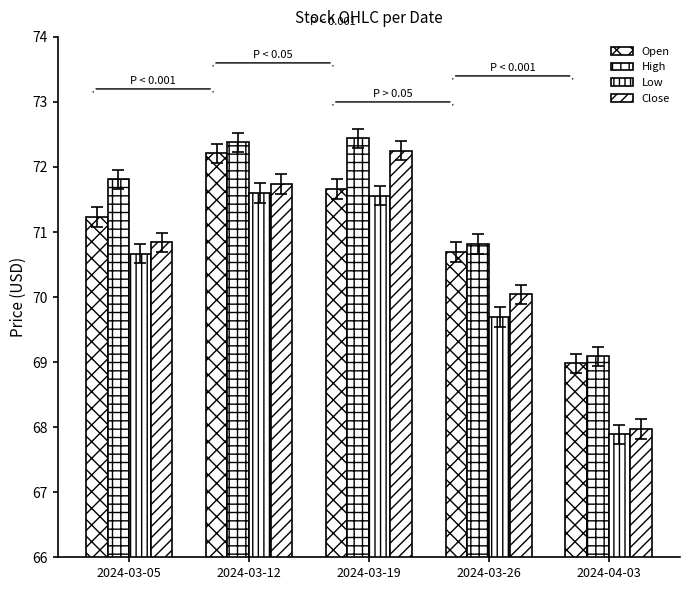

True or false: Open has a value of 42.7 at 2024-03-19.

False